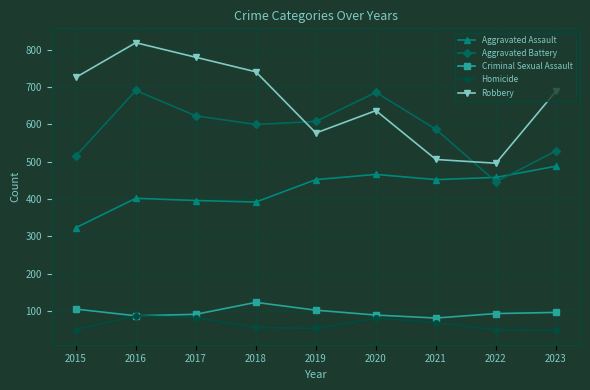

Which series has the widest spread of values?

Robbery